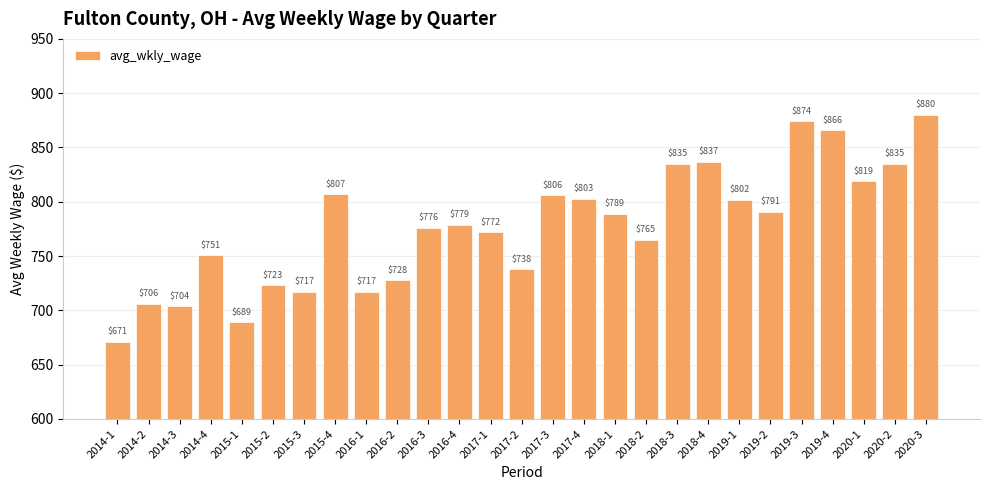

What is the label of the 6th bar from the left?

2015-2